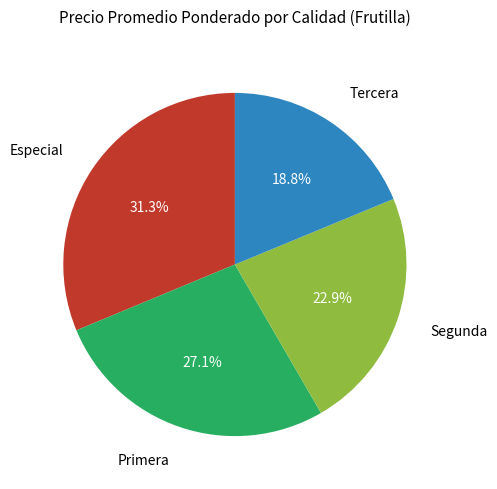

Is there any slice that represents more than half of the pie?

No